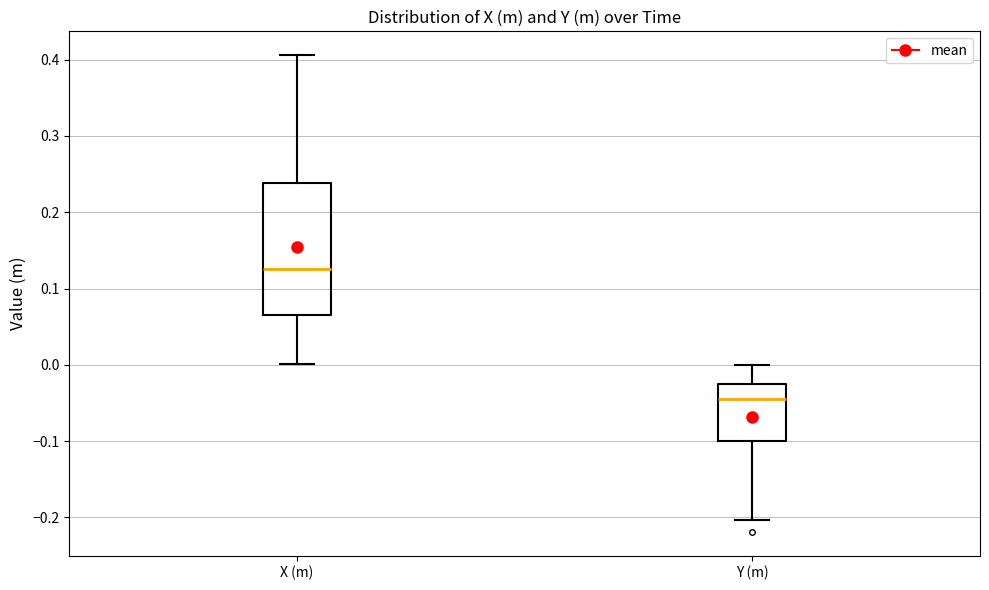

Reading left to right, read every box against the y-axis: the position of its median line, the range the box covers, and the ends of its whiskers. The values are not printed on the chart, so give them approximately, as read against the axis.

X (m): median 0.13, box 0.06 to 0.24, whiskers 0.00 to 0.41
Y (m): median -0.04, box -0.10 to -0.03, whiskers -0.20 to 0.00